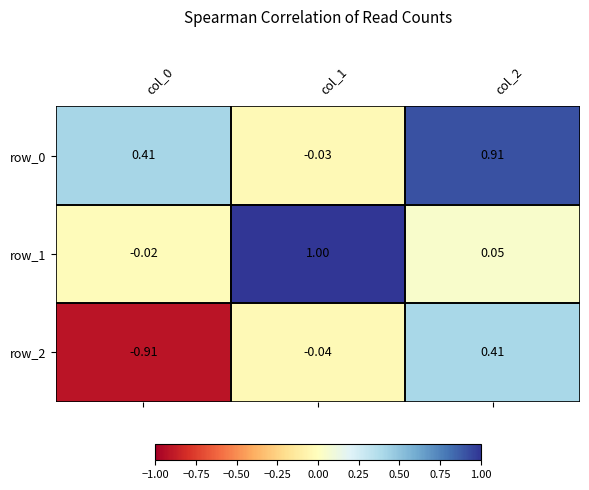

At which category does the chart reach its peak across all series?

col_1